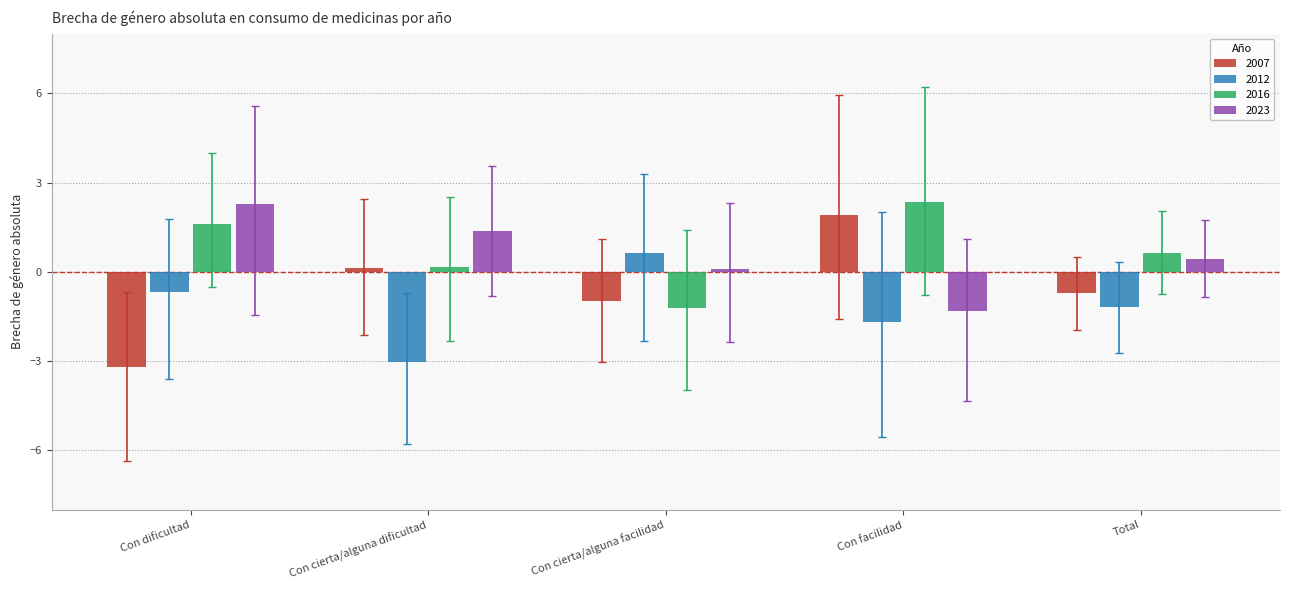

How many bars are there in total?

20